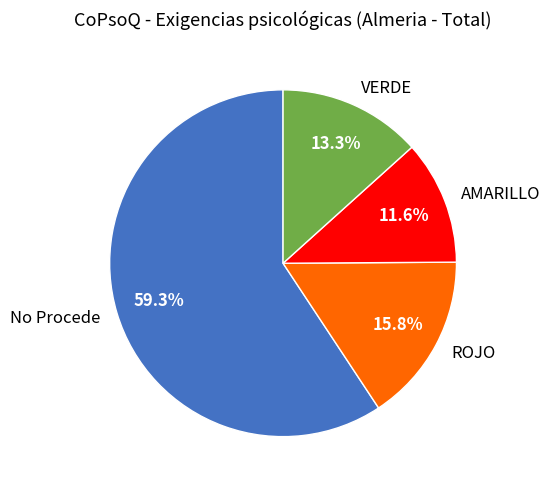

To the nearest percent, what is the difference between the AMARILLO and No Procede slice percentages?

48%